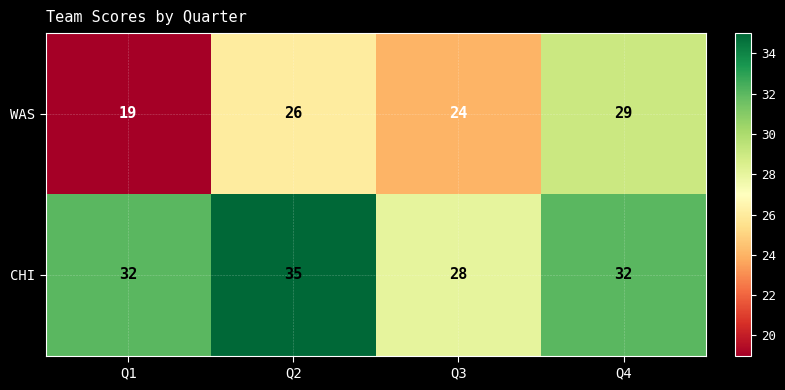

What is the difference between the highest and lowest values at Q1?

13